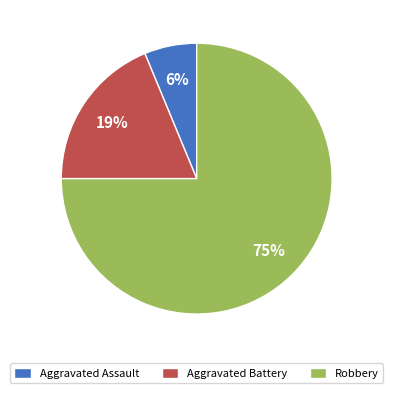

The Aggravated Assault slice represents 1% of the pie. True or false?

False